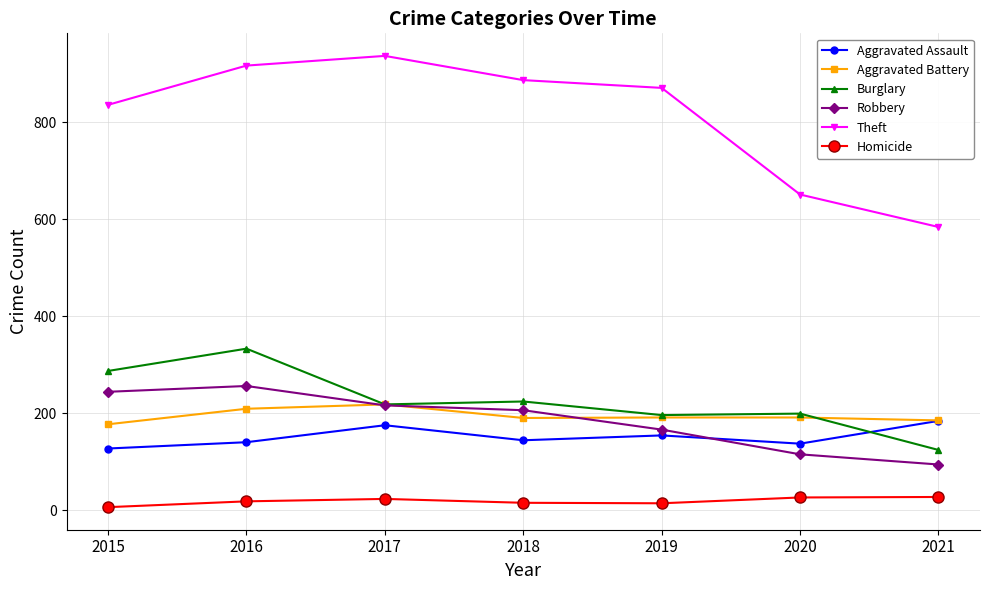

What is the difference between the Homicide values at 2018 and 2017?

8